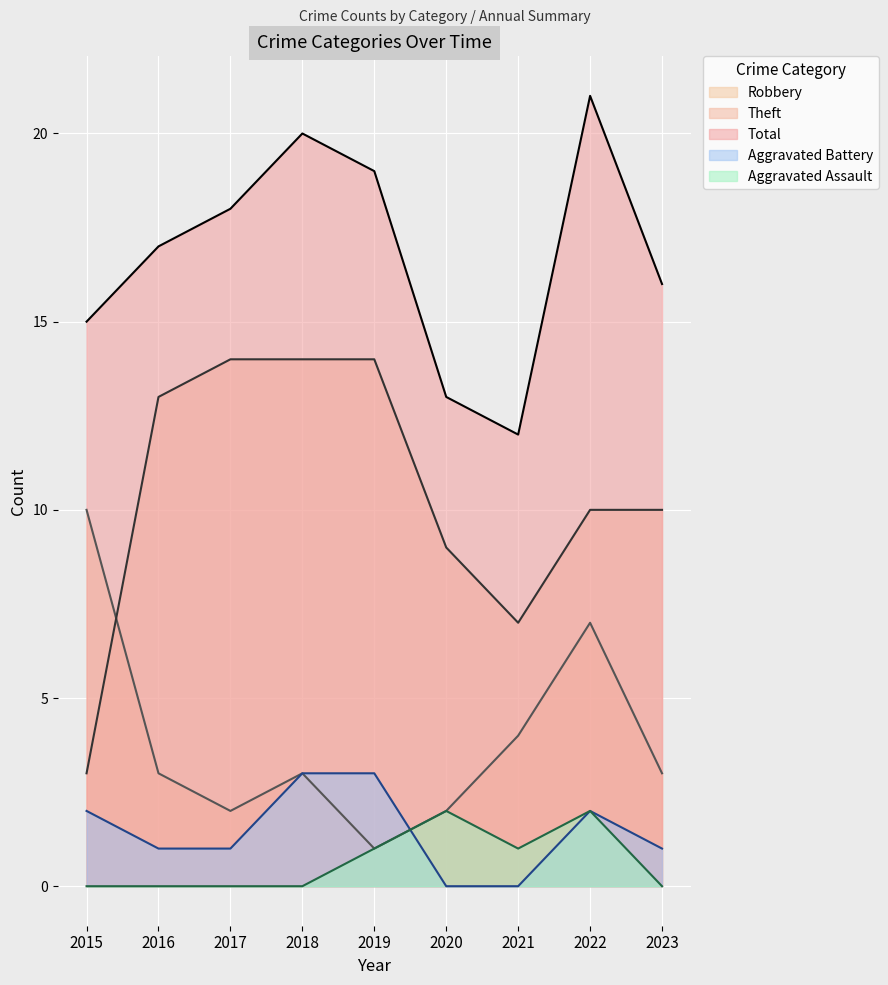

At which category is the sum across all series the highest?

2022